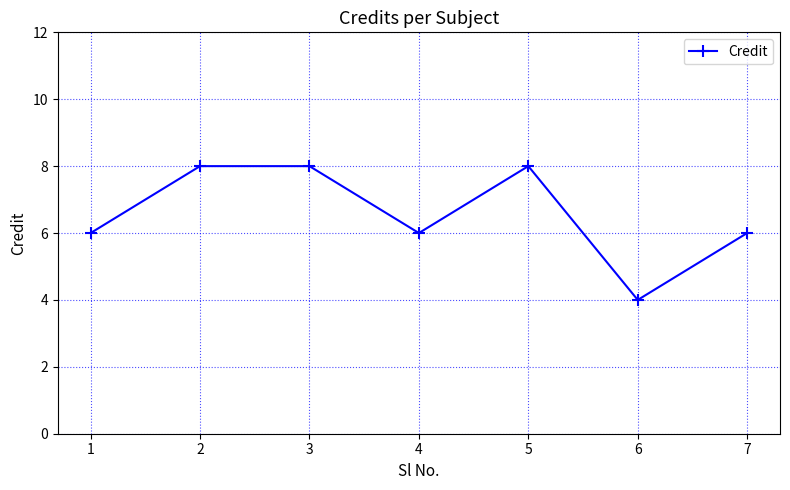

Is it true that the value at 3 is 4?

False